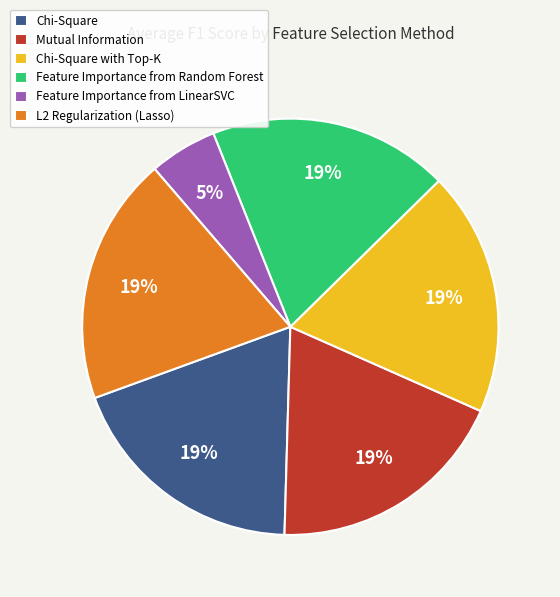

Is it true that Feature Importance from Random Forest is 30% of the pie?

False